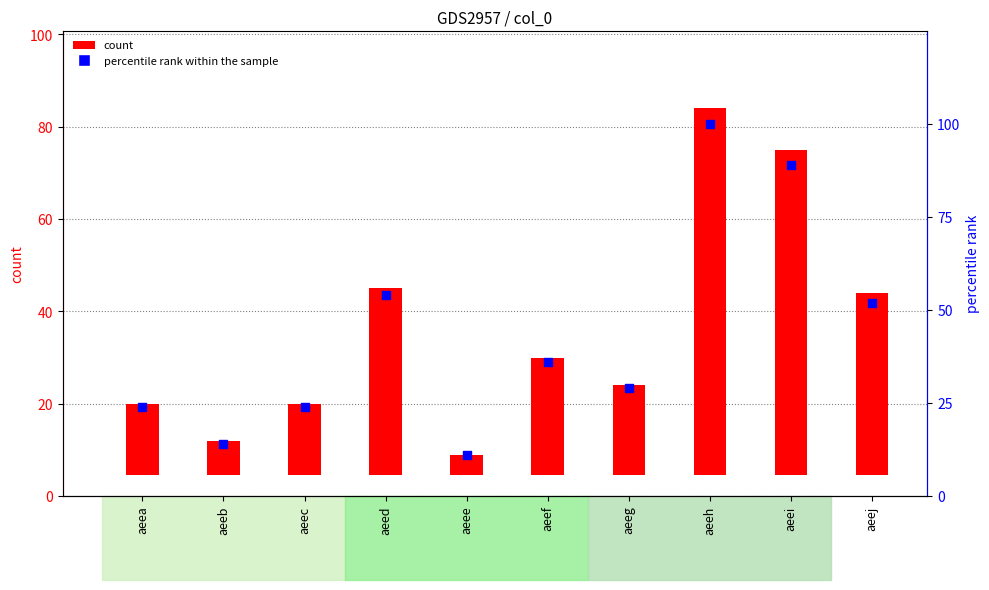

Which series reaches the maximum Y coordinate?

percentile rank within the sample